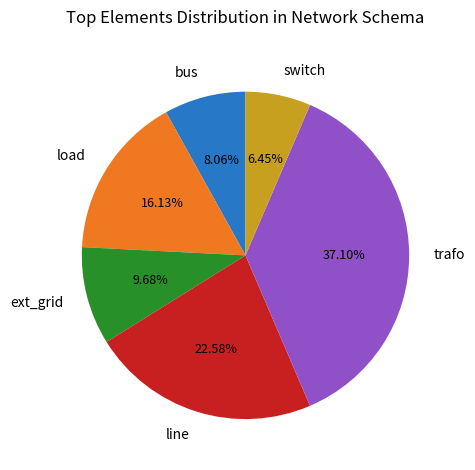

Count the number of slices in the pie.

6